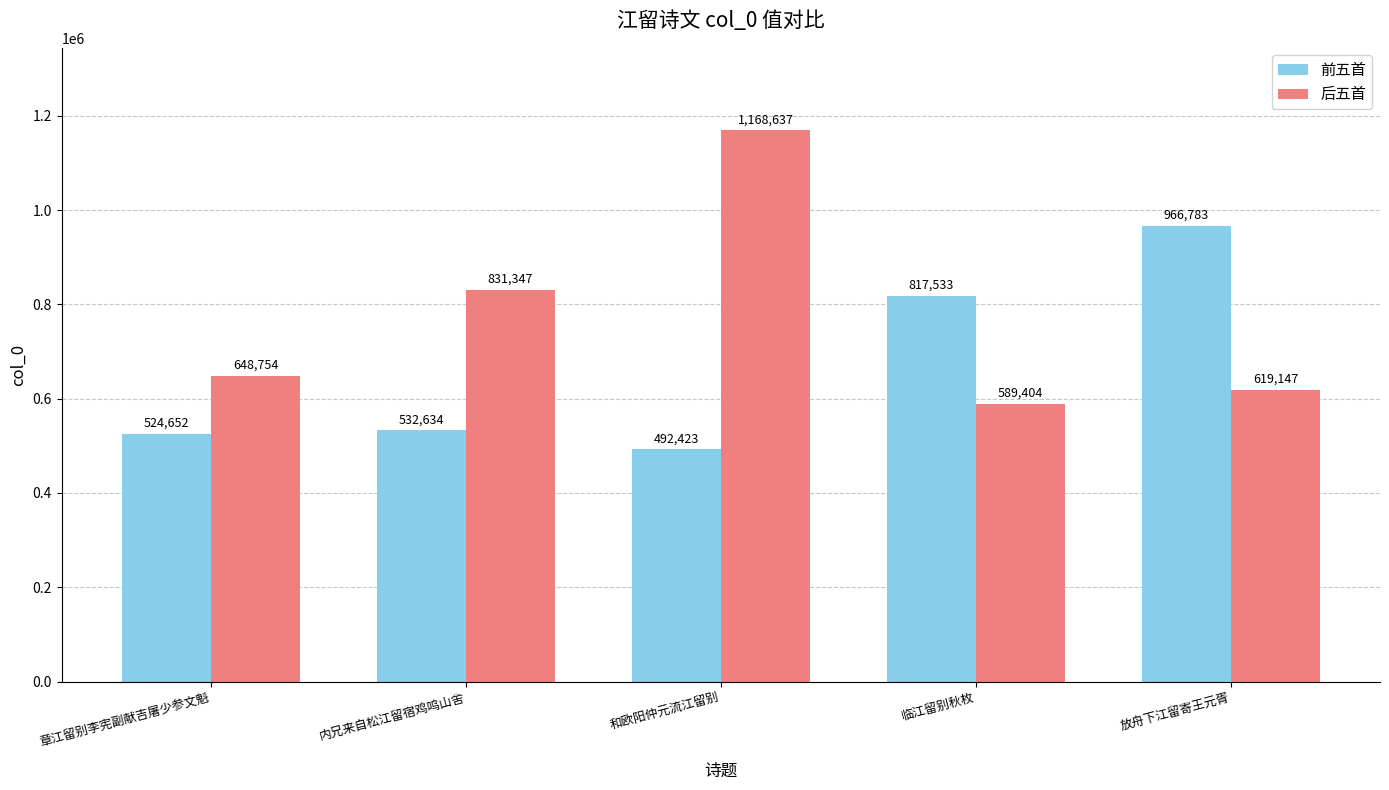

How many series are shown in this chart?

2